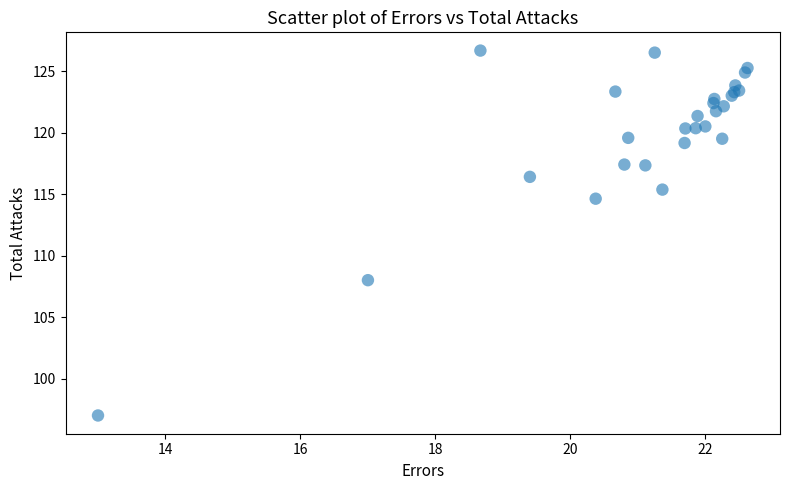

What Y value in the scatter plot is closest to 111?

108.0